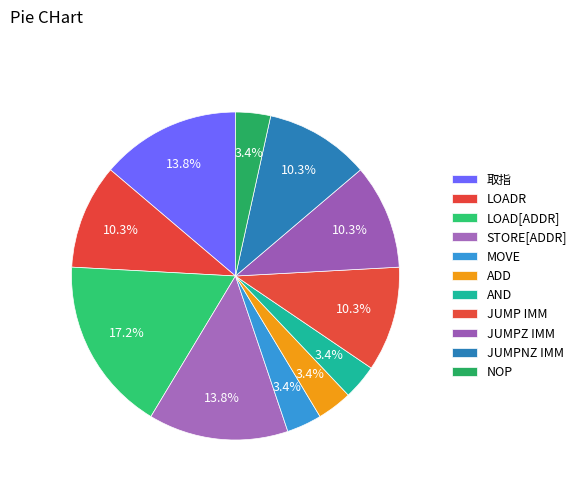

What is the ratio of the value at JUMPNZ IMM to the value at 取指?

0.8